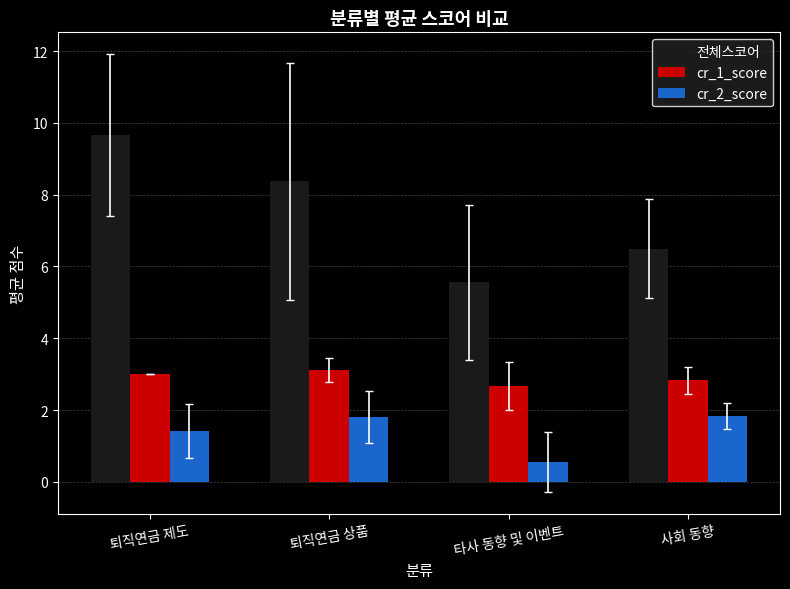

Reading left to right, list all the values displayed in this chart.

전체스코어: 퇴직연금 제도=9.7	퇴직연금 상품=8.4	타사 동향 및 이벤트=5.6	사회 동향=6.5
cr_1_score: 퇴직연금 제도=3.0	퇴직연금 상품=3.1	타사 동향 및 이벤트=2.7	사회 동향=2.8
cr_2_score: 퇴직연금 제도=1.4	퇴직연금 상품=1.8	타사 동향 및 이벤트=0.6	사회 동향=1.8